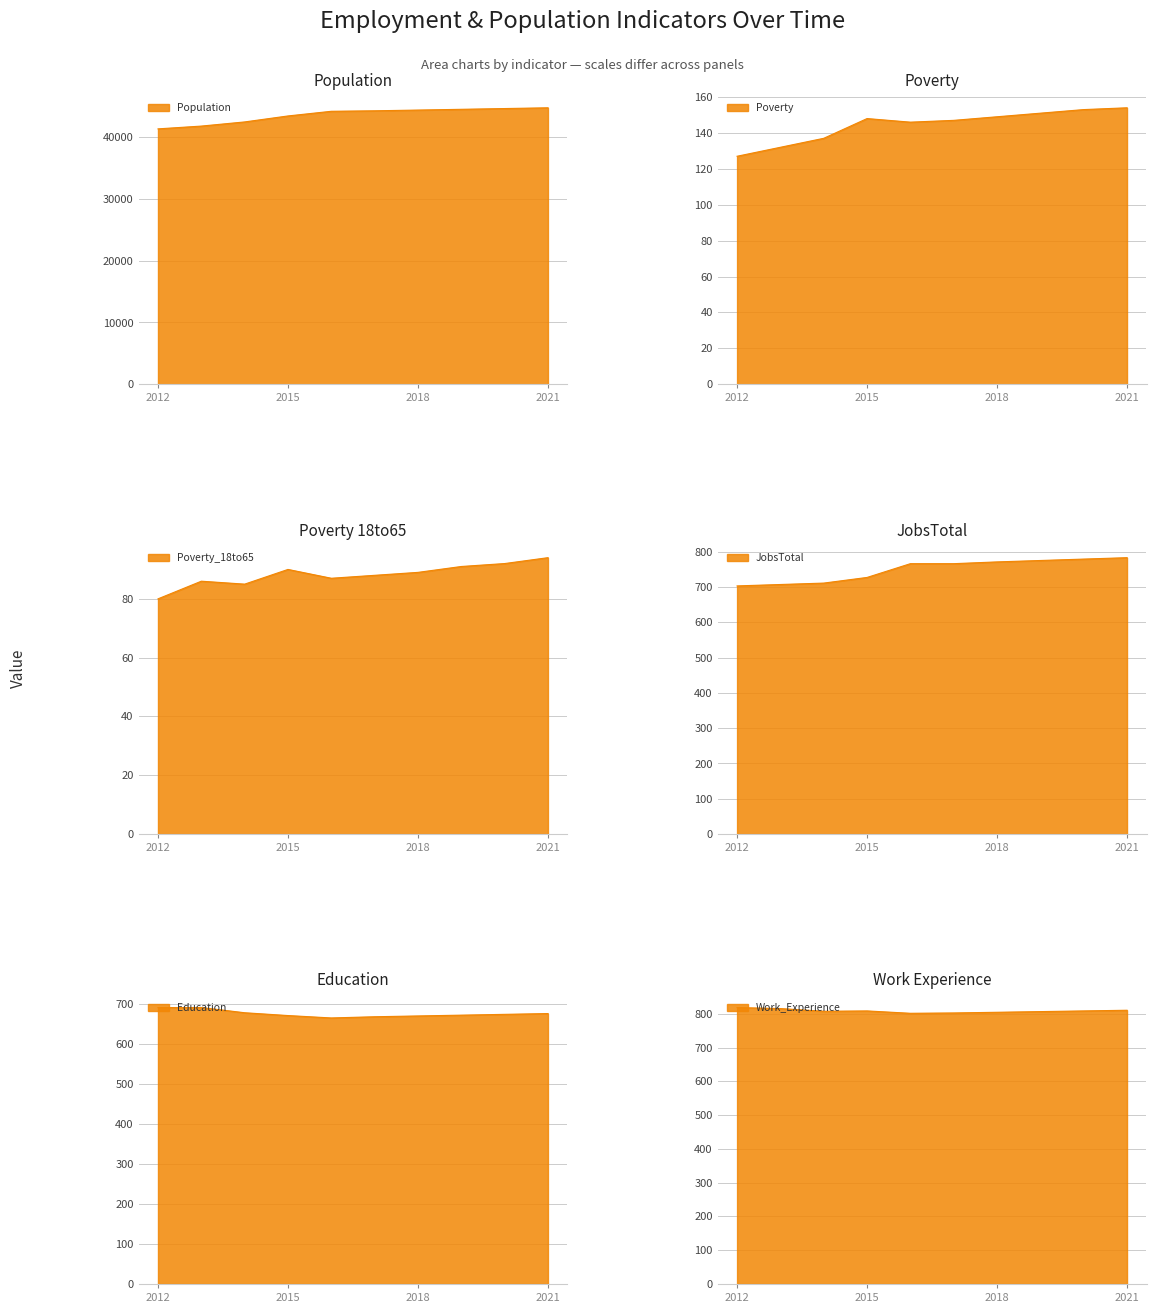

Rank the series at 2012 from lowest to highest value.

Poverty_18to65, Poverty, Education, JobsTotal, Work_Experience, Population